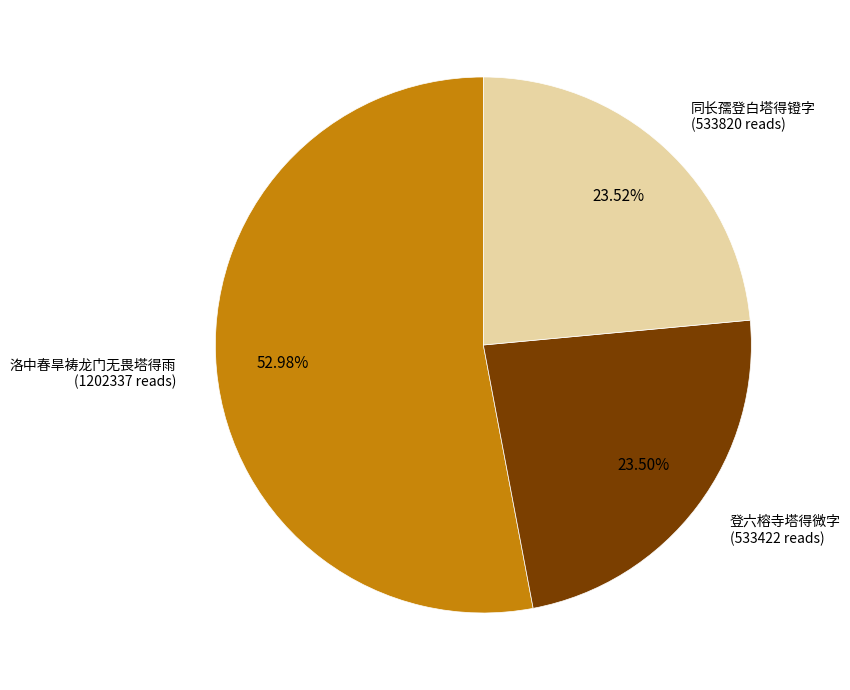

Is there a majority slice in this chart?

Yes